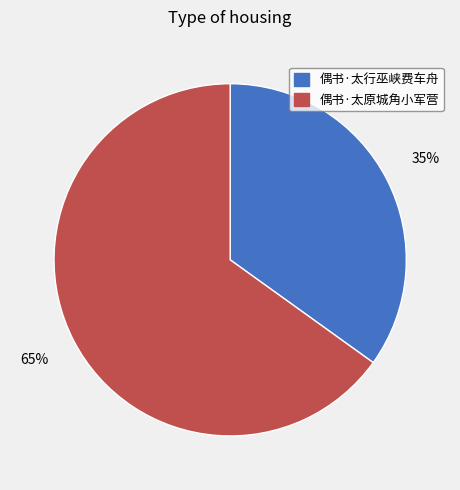

Rank the categories by value from lowest to highest.

偶书·太行巫峡费车舟, 偶书·太原城角小军营